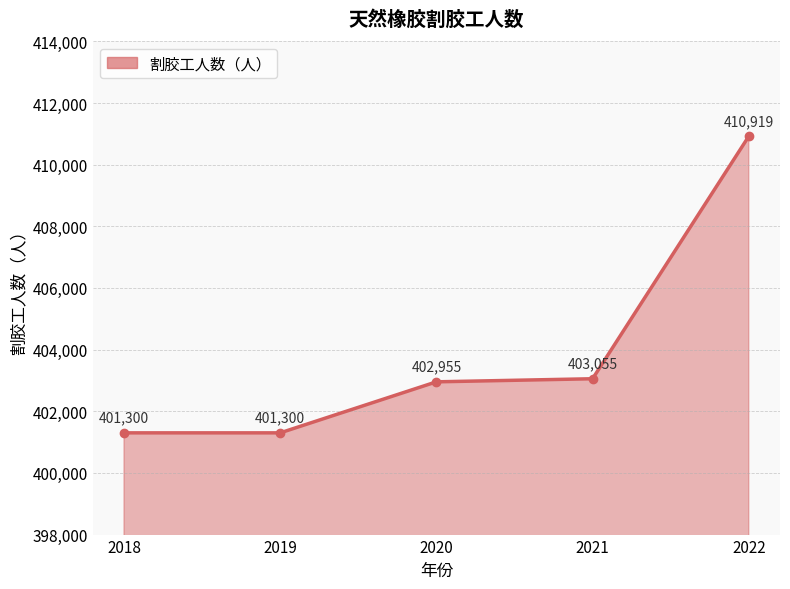

What is the approximate value at 2021?

403055